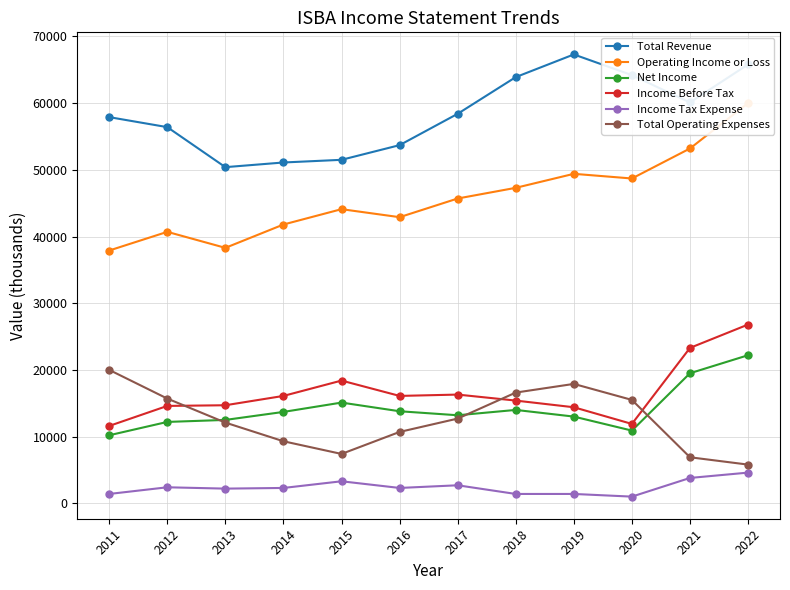

Is it true that Net Income equals 10200 at 2011?

True